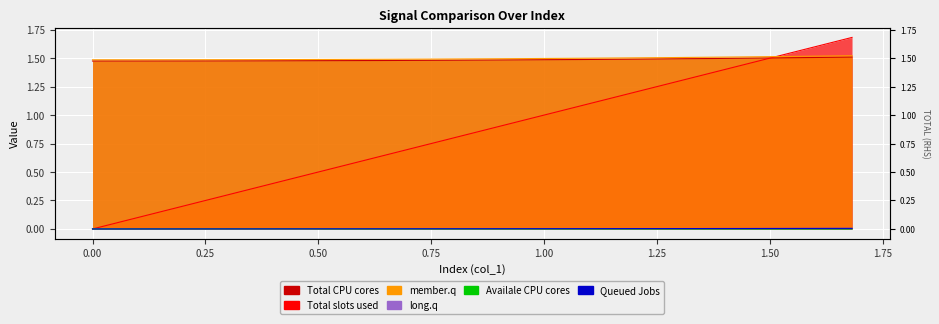

How many lines are shown in the chart?

6